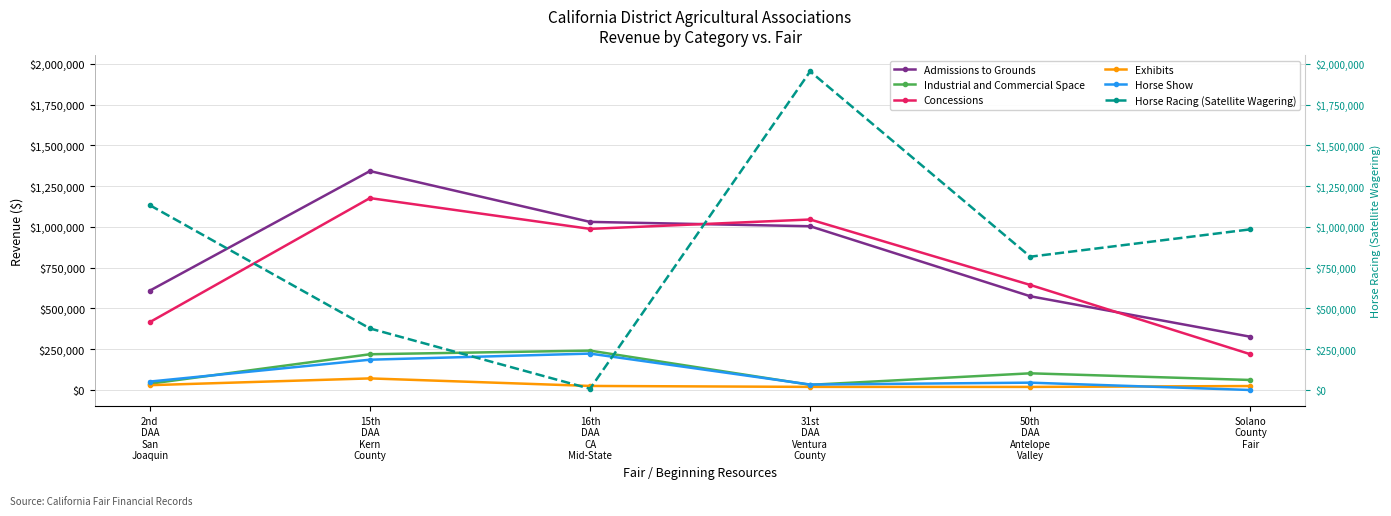

At which label does Horse Racing (Satellite Wagering) reach its minimum?

16th
DAA
CA
Mid-State